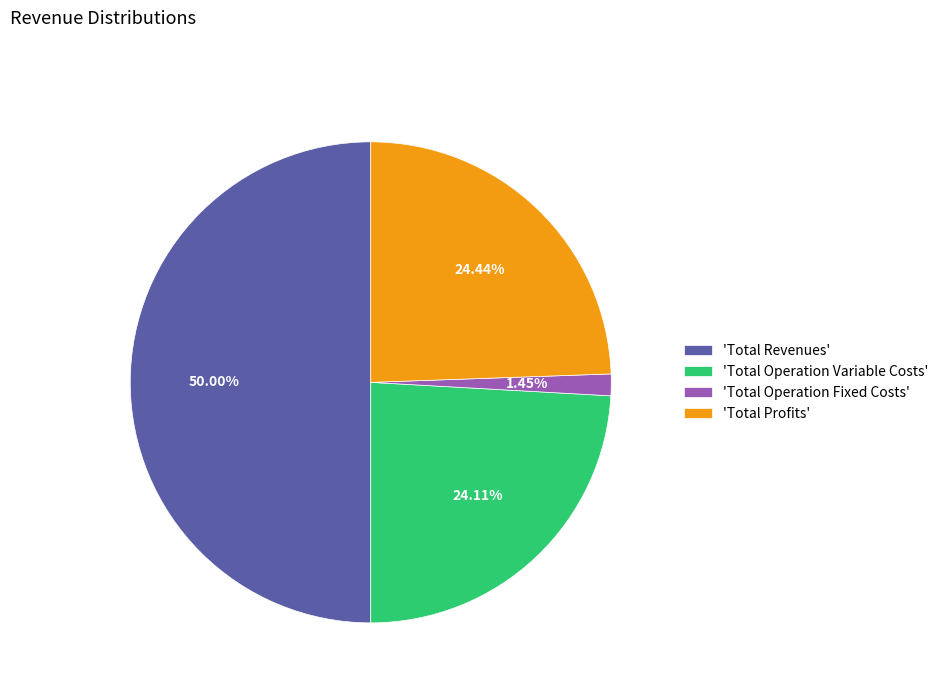

Combined, do 'Total Operation Fixed Costs' and 'Total Profits' account for over 50%?

No